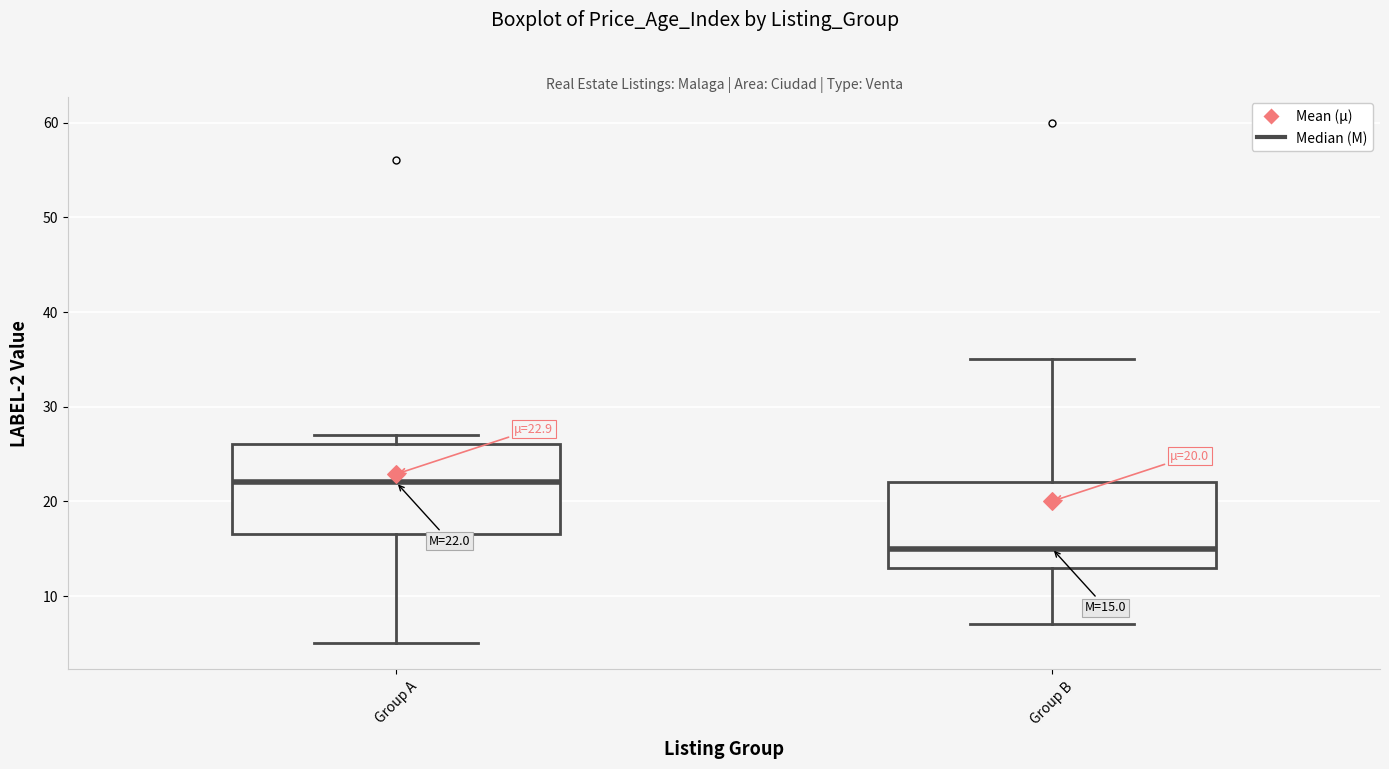

Which box has the lowest median line?

Group B